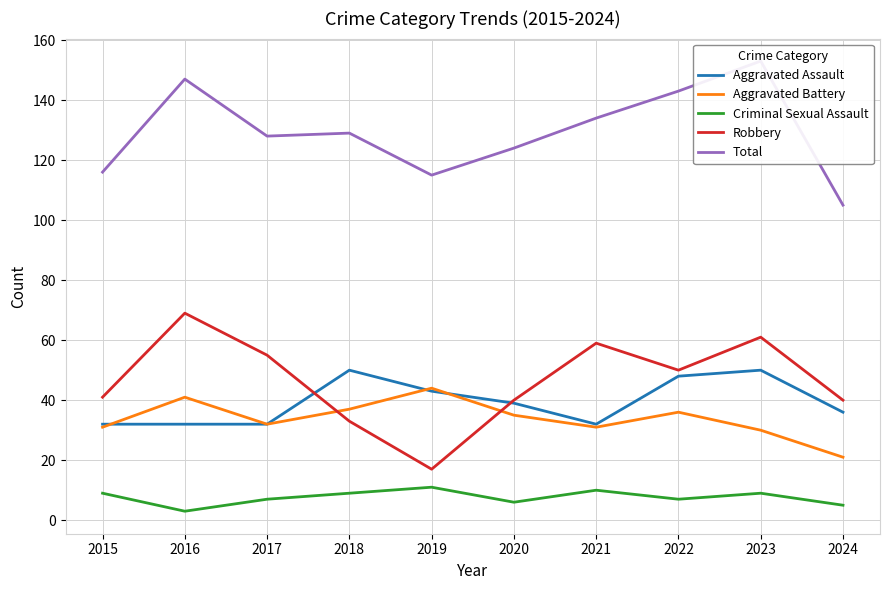

What is the minimum value shown in the chart?

3